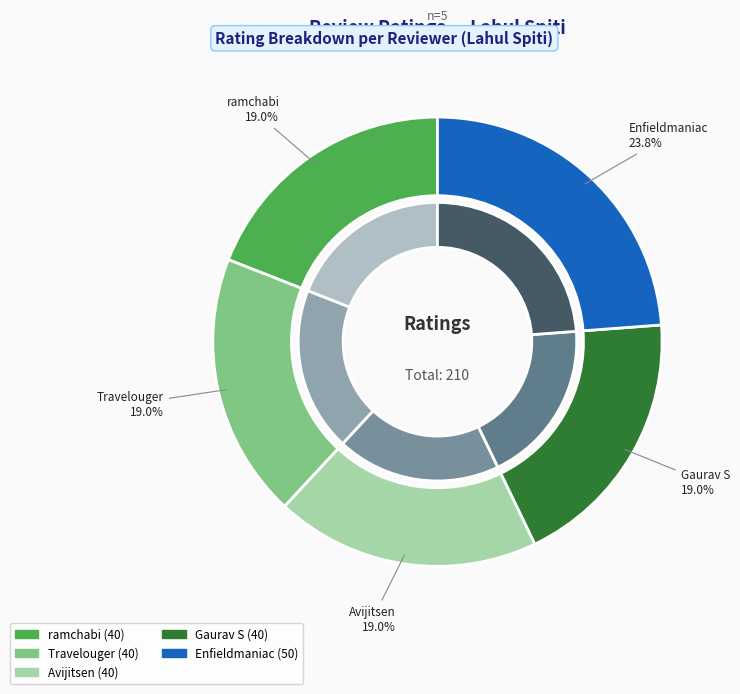

How many slices are in this pie chart?

5